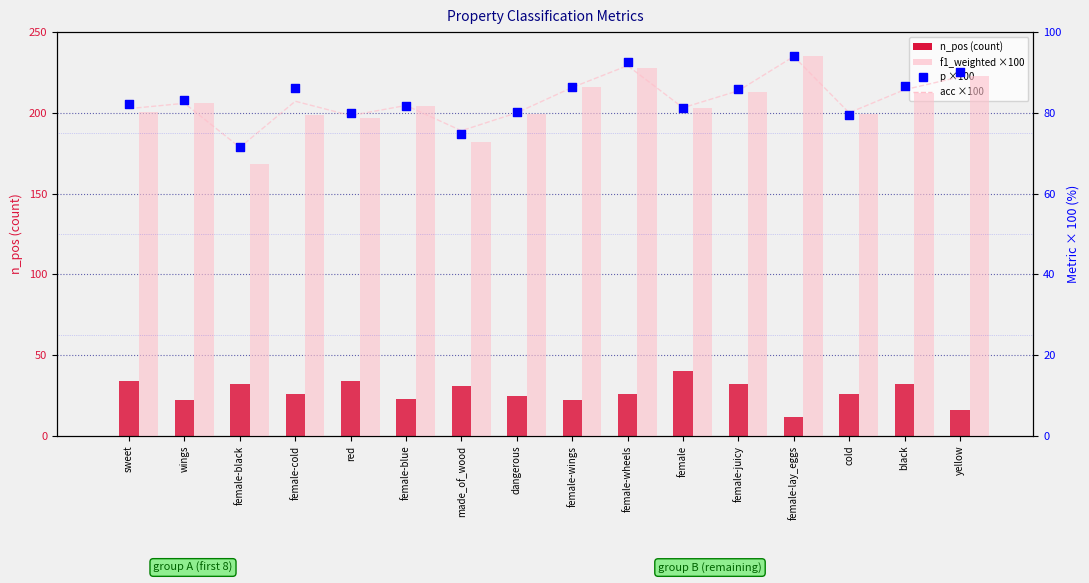

At how many categories does at least one series exceed 79?

14